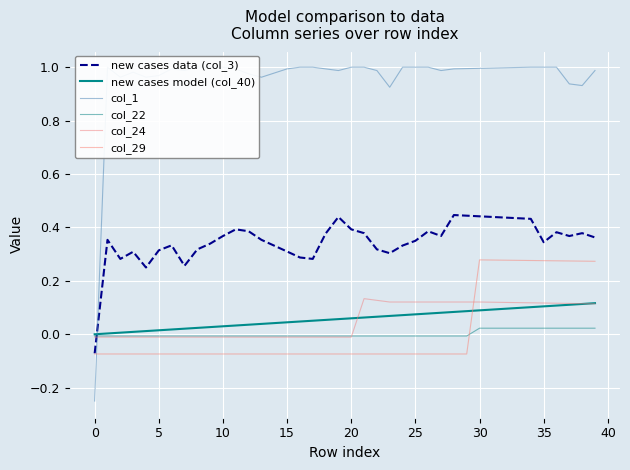

Count the number of categories in the chart.

40